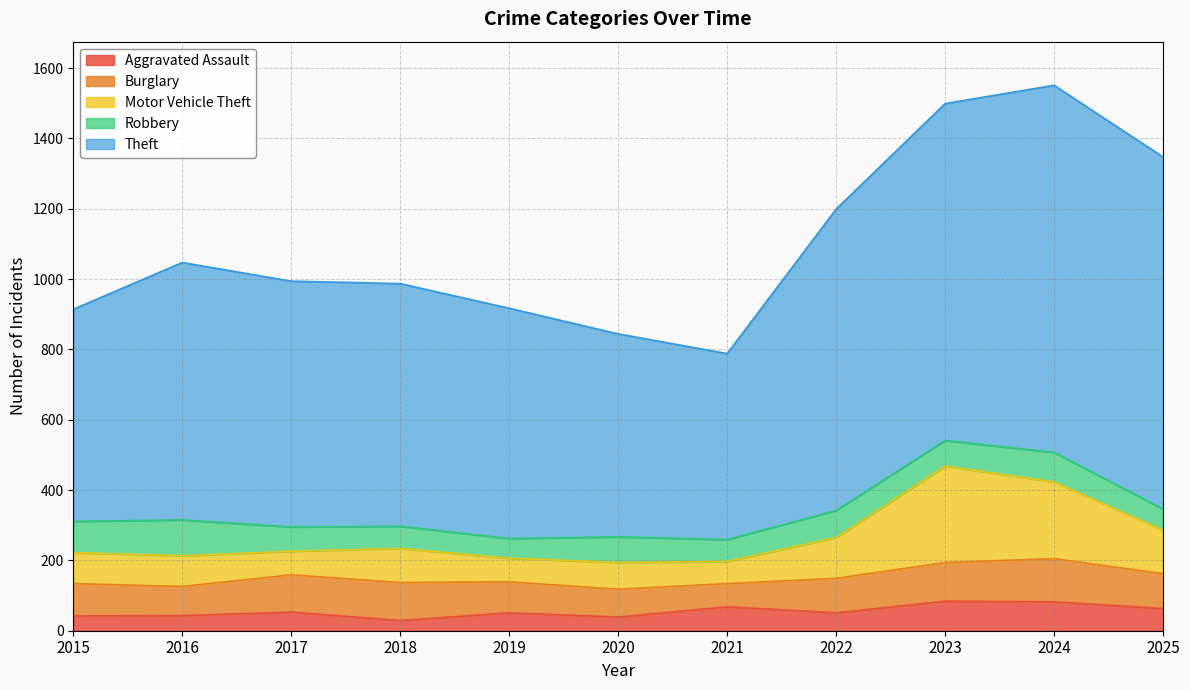

Which series ends up on top after the final intersection of Aggravated Assault and Burglary?

Burglary